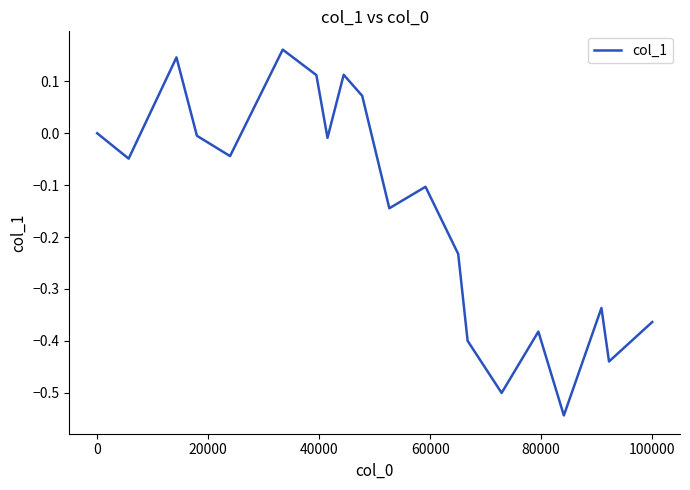

What is the difference between the maximum and minimum values?

0.7